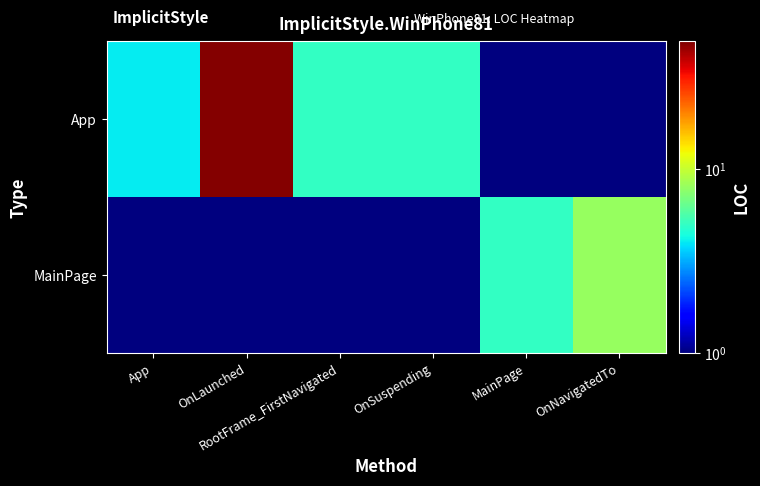

List the series in order of their overall mean, highest first.

App, MainPage